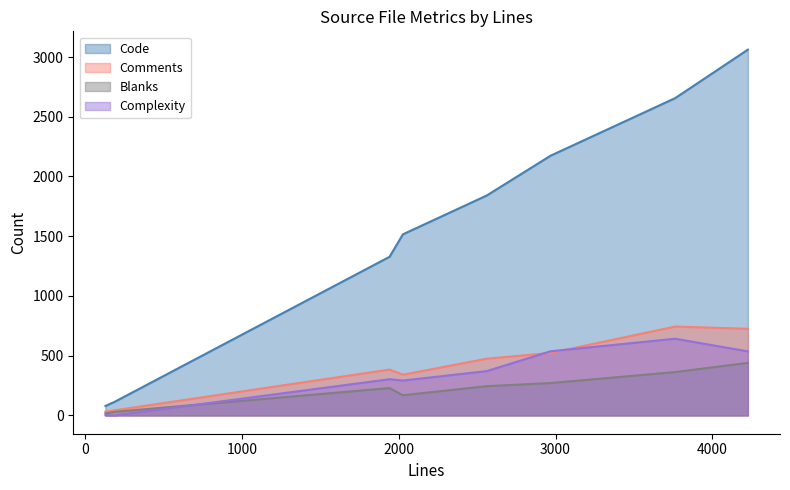

At how many categories does at least one series exceed 2580?

2